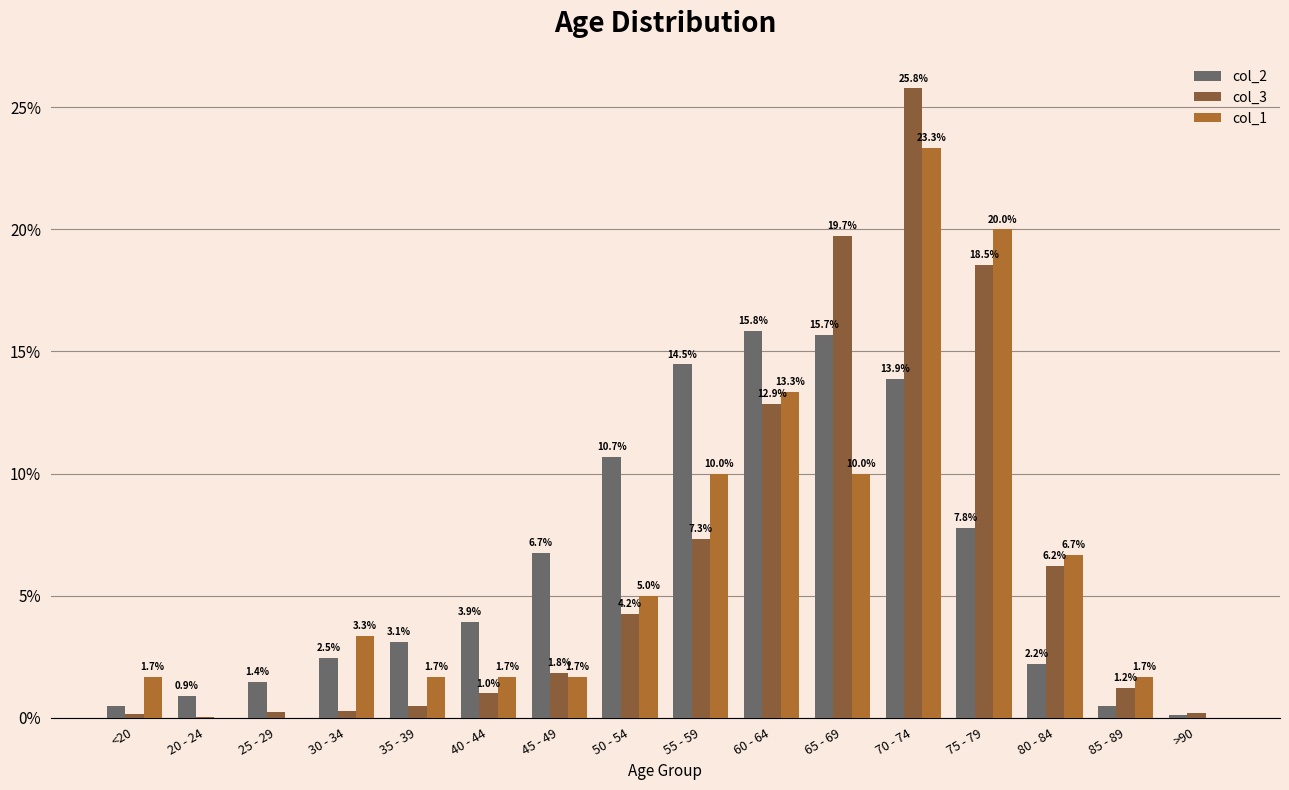

Are the bars grouped side by side (vs. stacked)?

Yes